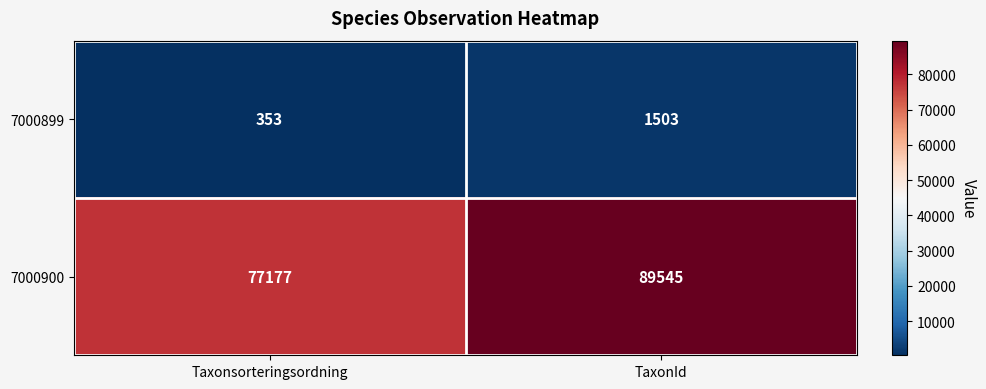

Reading right to left, list all the values displayed in this chart.

7000899: 1503	353
7000900: 89545	77177